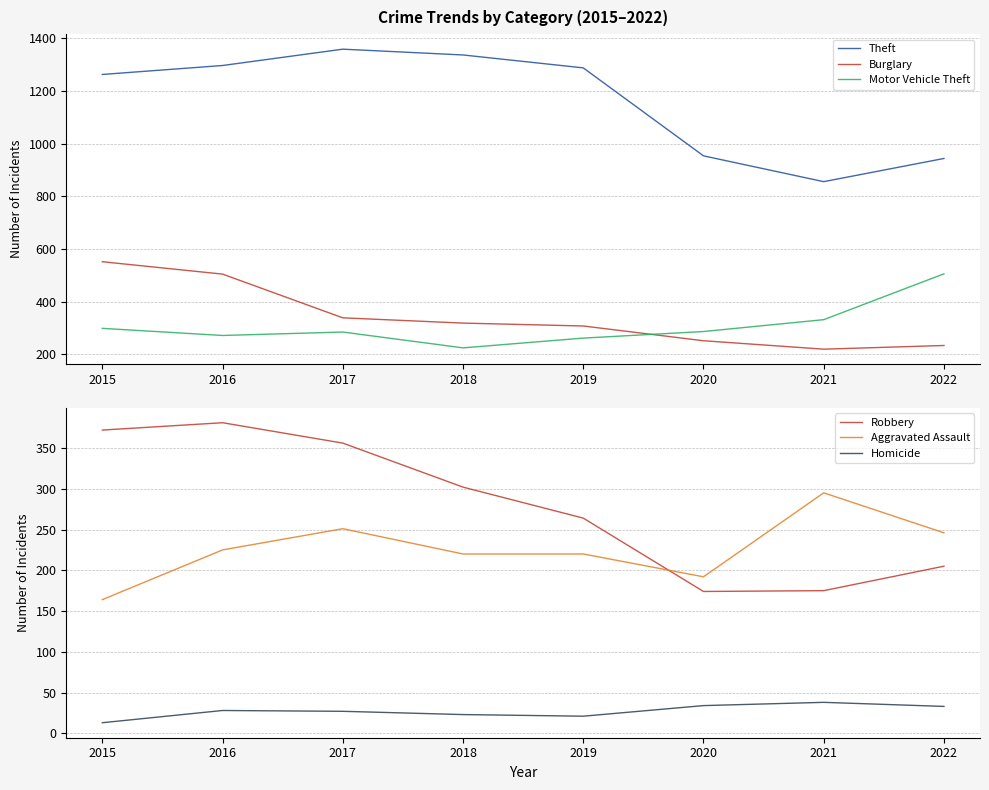

What is the maximum value shown in the chart?

1359